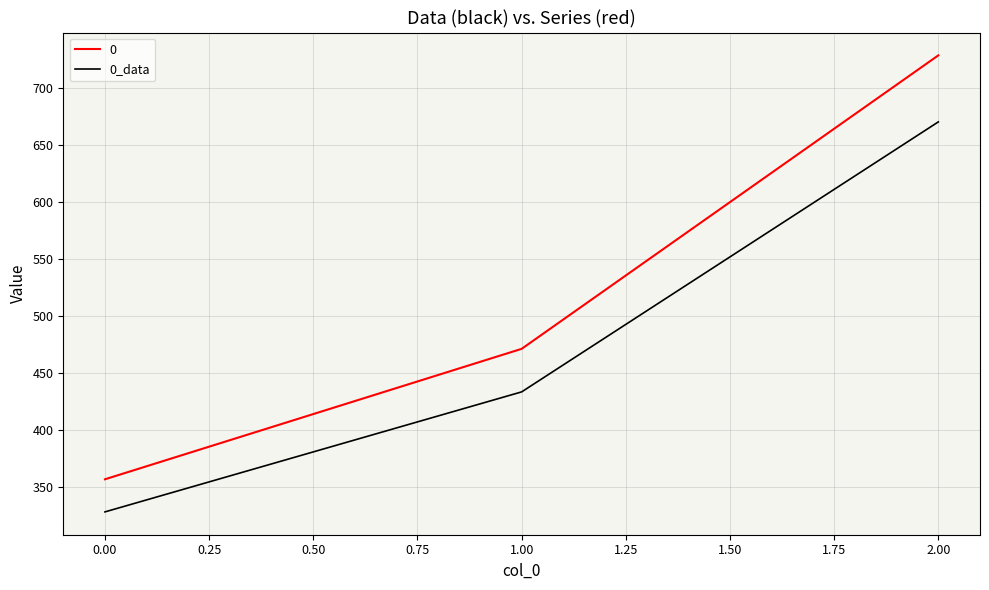

What position from the right is 0.00?

3